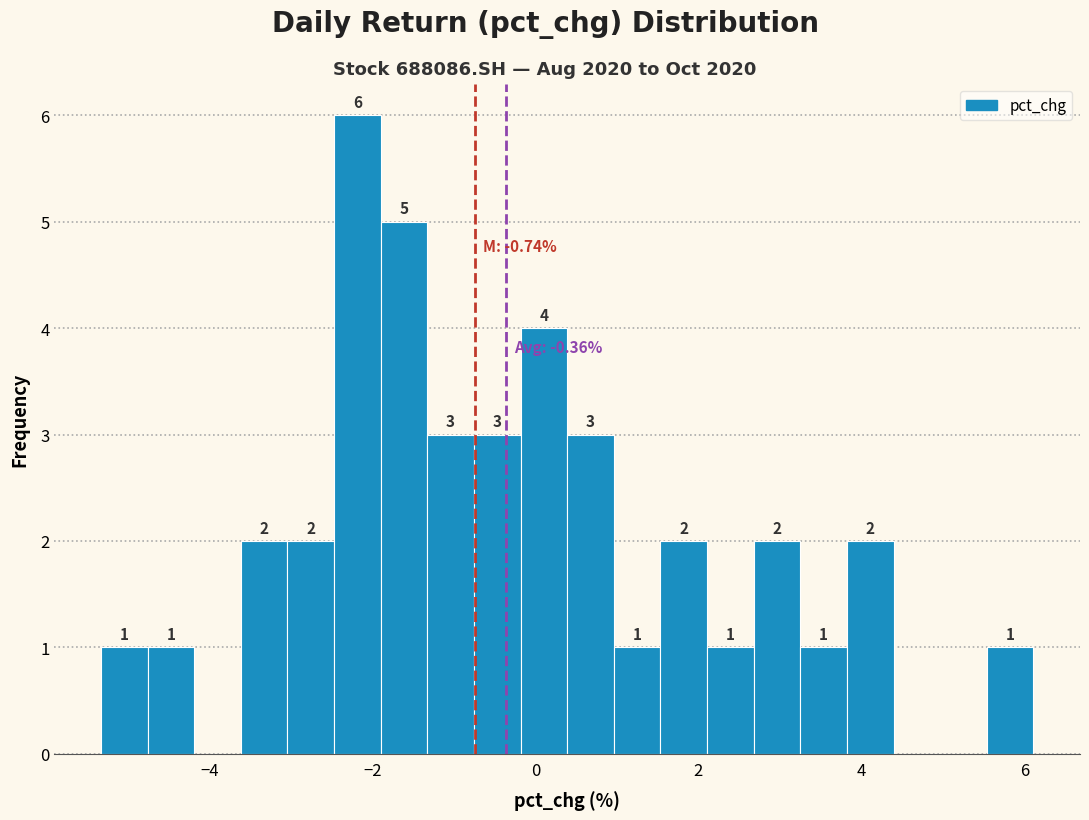

Read against the x-axis, roughly where is the centre of the tallest bar?

-2.2